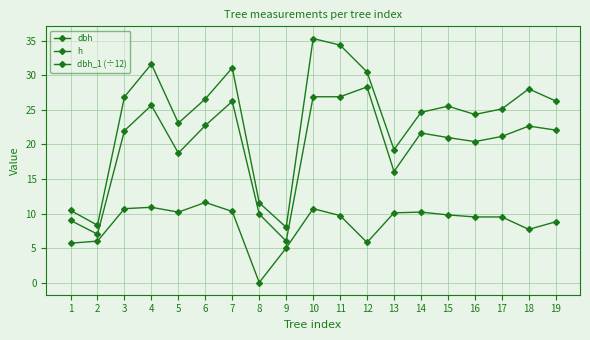

How many lines are shown in the chart?

3